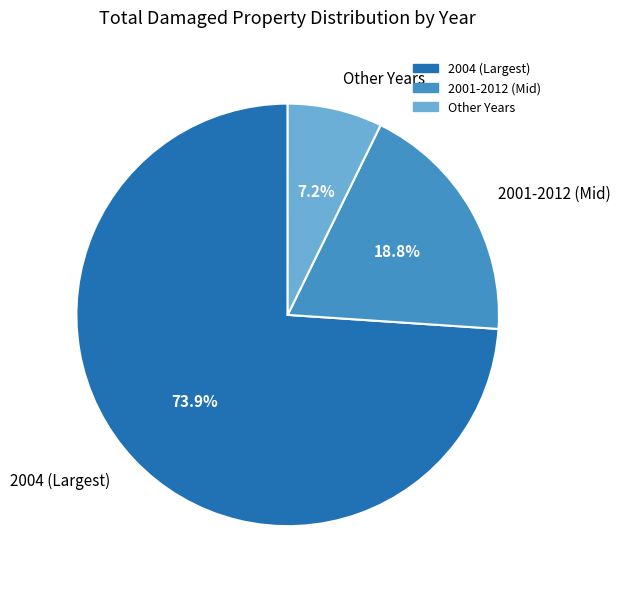

Which category has the smallest portion of the pie?

Other Years